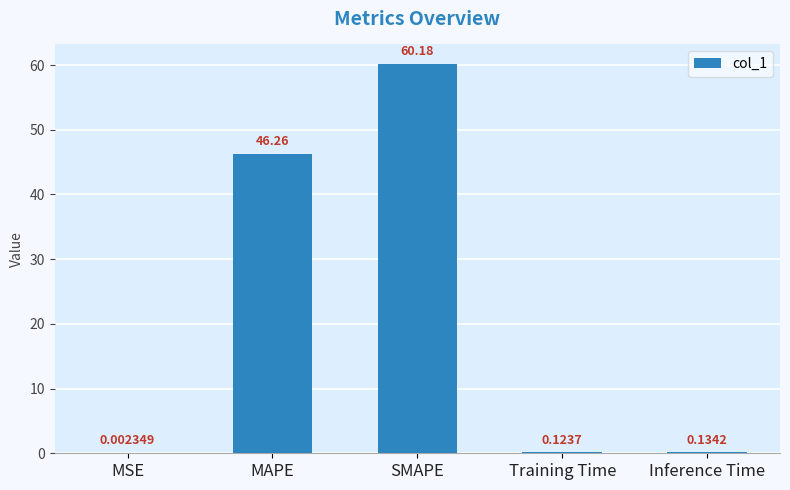

What is the sum of all values?

106.7